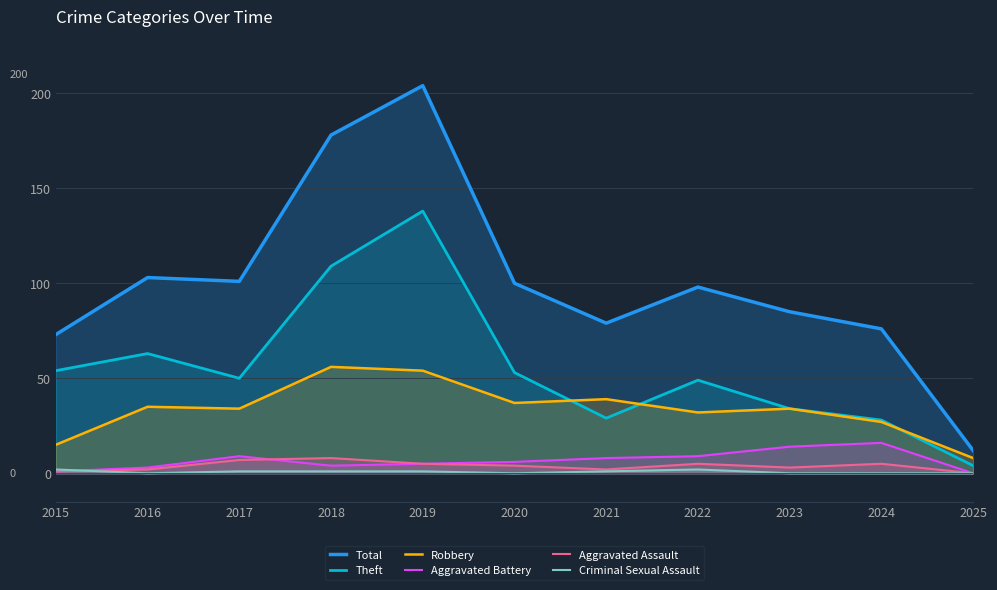

Rank the series at 2025 from lowest to highest value.

Aggravated Battery, Aggravated Assault, Criminal Sexual Assault, Theft, Robbery, Total